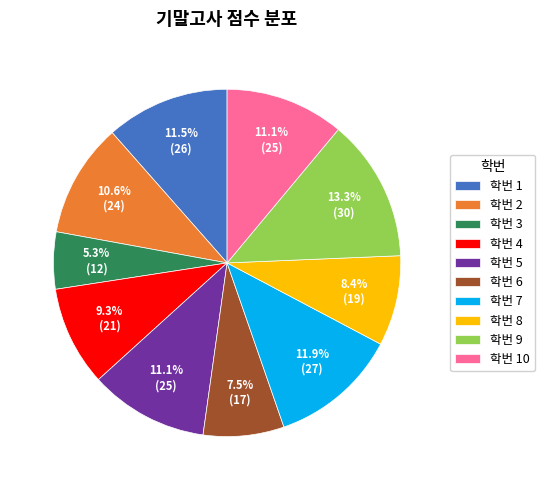

Which slice is the smallest?

학번 3